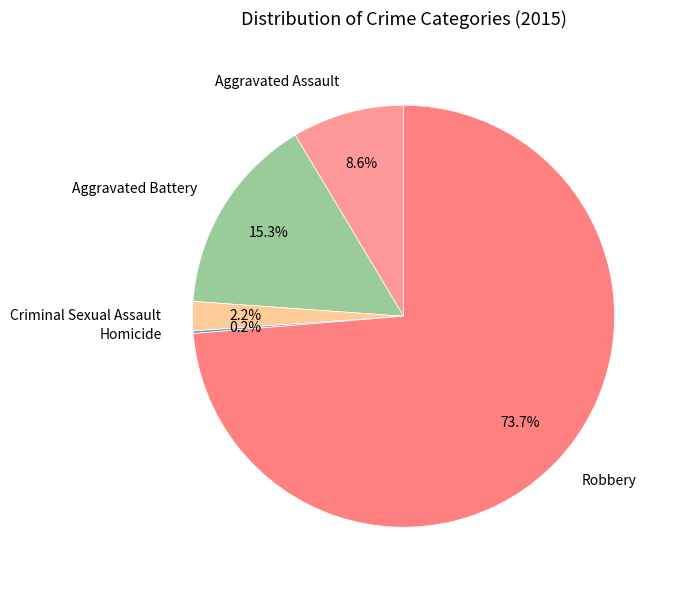

What is the largest slice in the pie chart?

Robbery